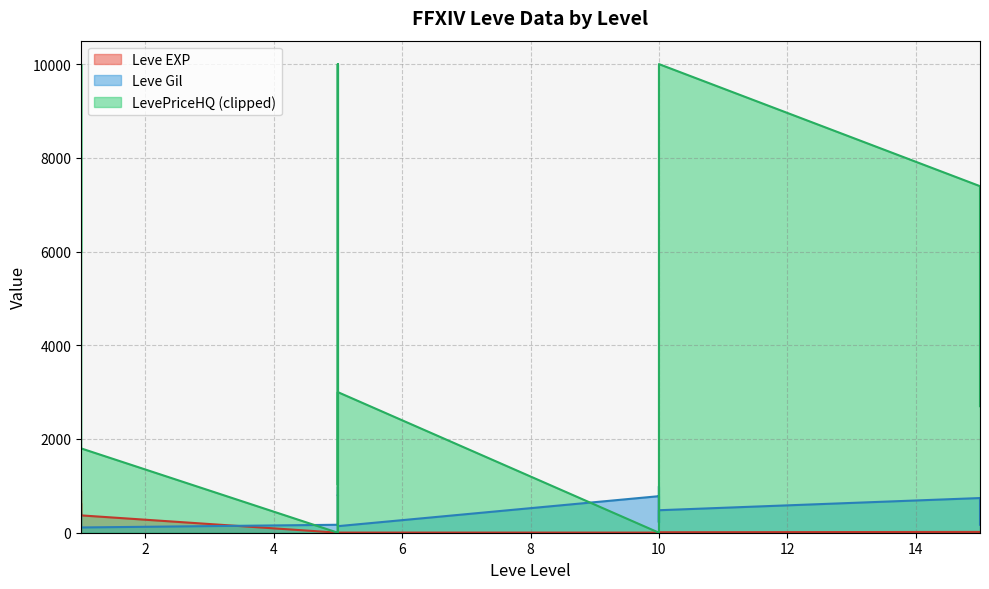

Rank the categories by Leve EXP value from highest to lowest.

1, 1, 1, 1, 1, 15, 10, 10, 15, 5, 10, 5, 10, 10, 10, 5, 1, 5, 5, 5